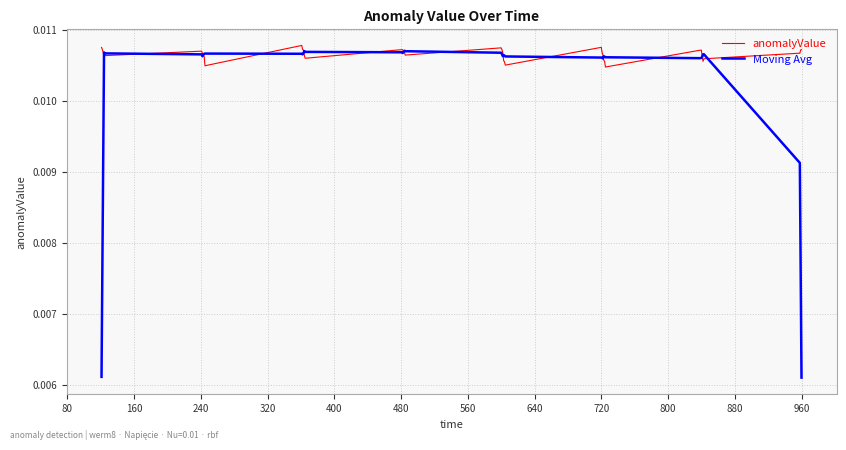

What is the sum of all Moving Avg values?

0.4